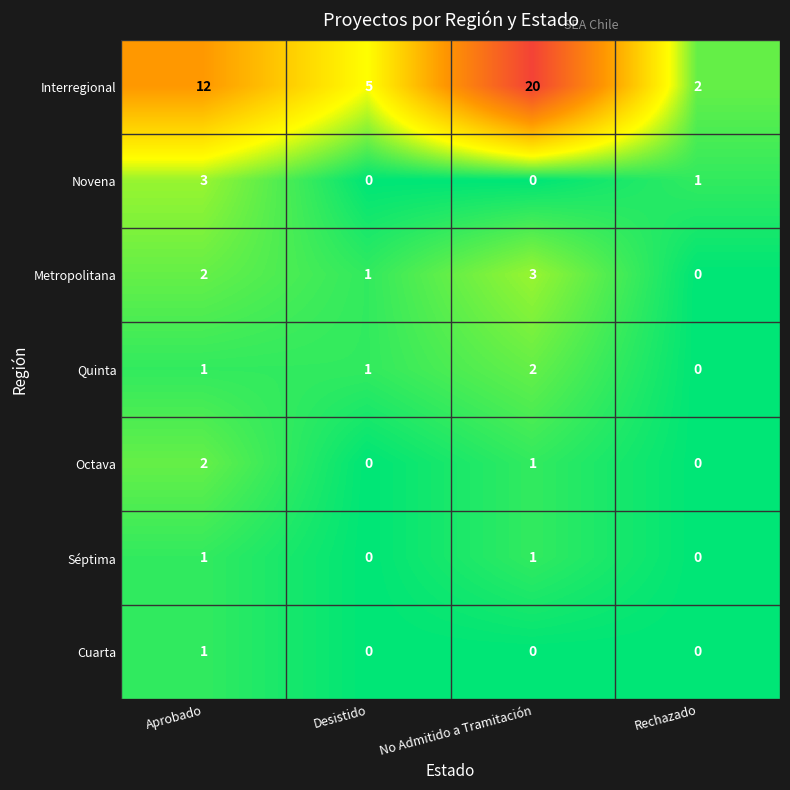

List the labels in order of Interregional value, smallest first.

Rechazado, Desistido, Aprobado, No Admitido a Tramitación